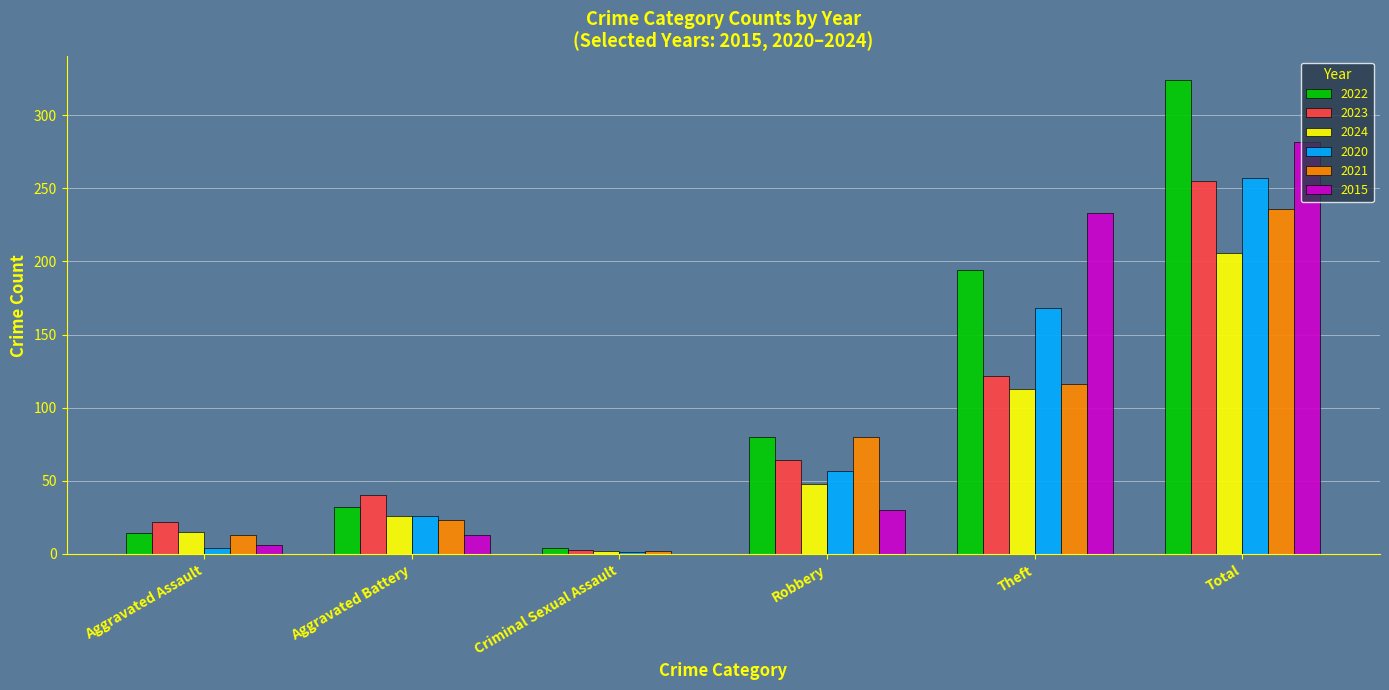

How many groups of bars are there?

6